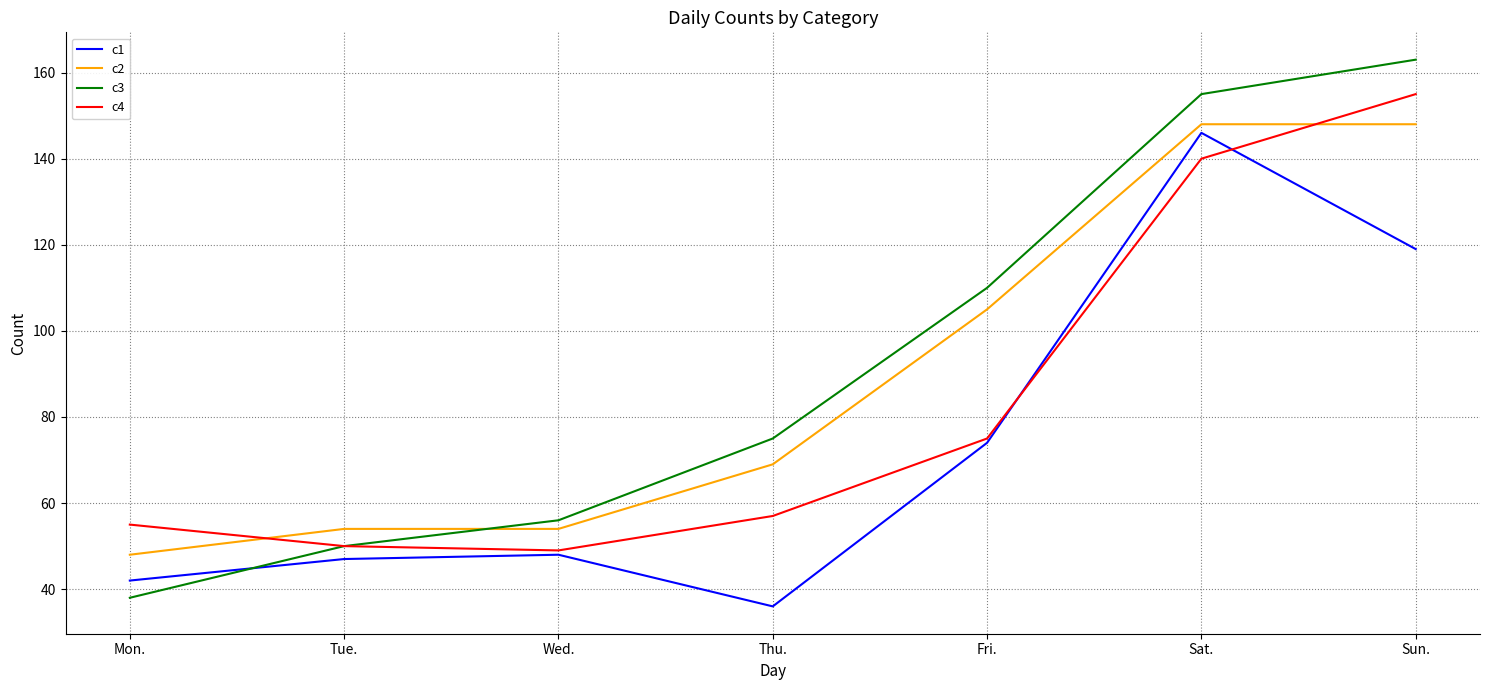

How many series are shown in this chart?

4